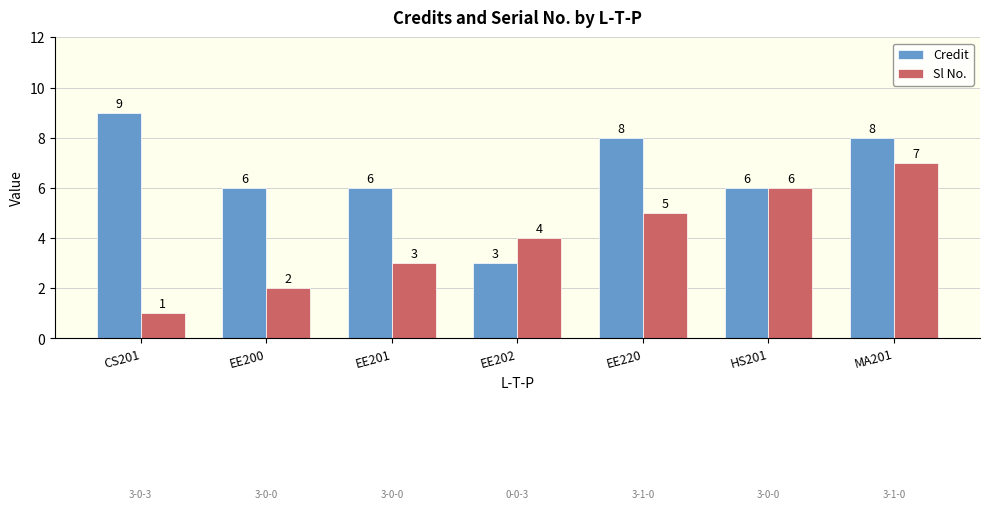

Which series has the largest total across all categories?

Credit